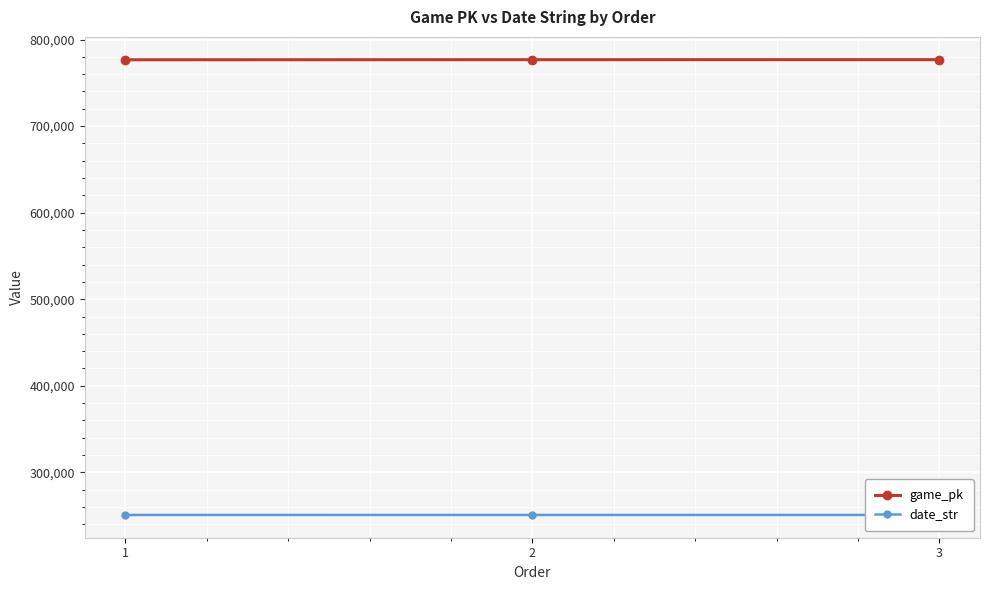

The value of game_pk at 2 is 1272800. True or false?

False